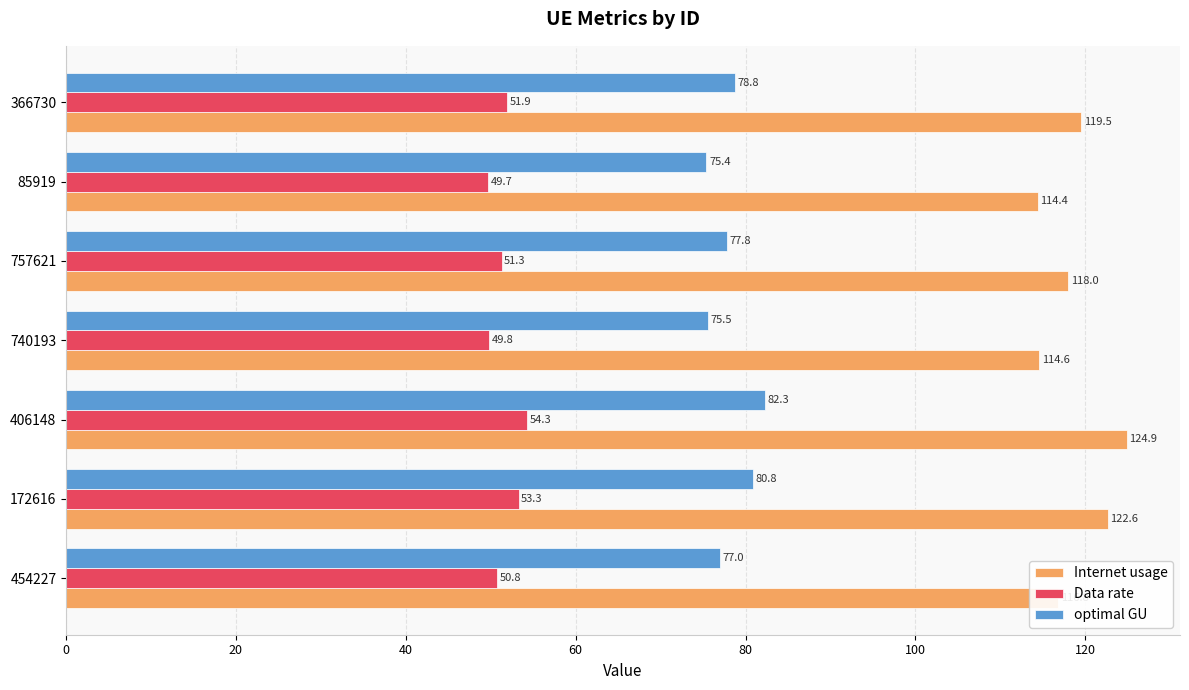

Read the Internet usage value at 85919.

114.4